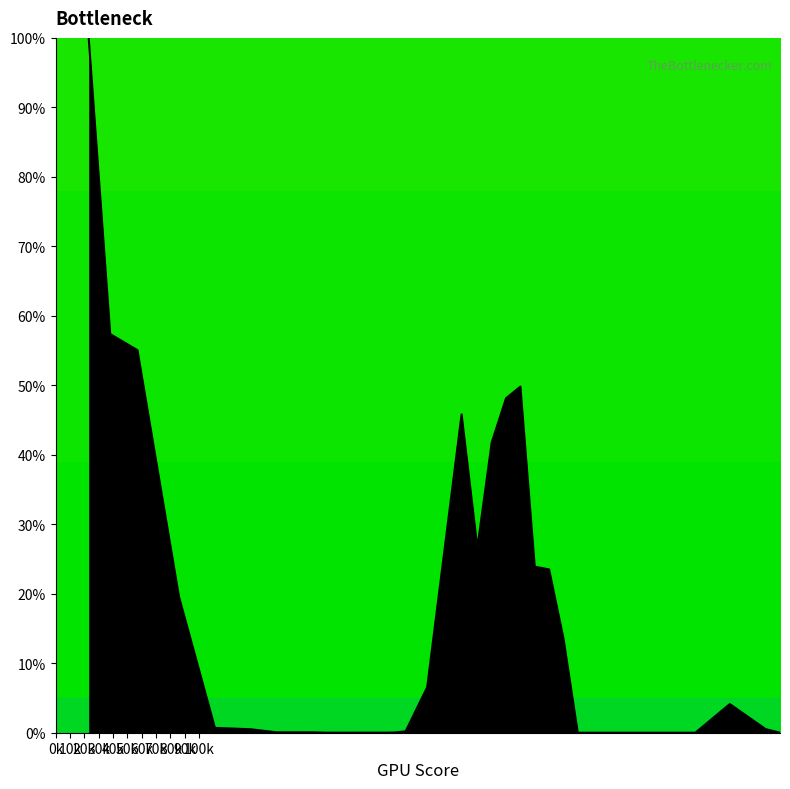

What is the difference between the maximum and minimum values?

100.0